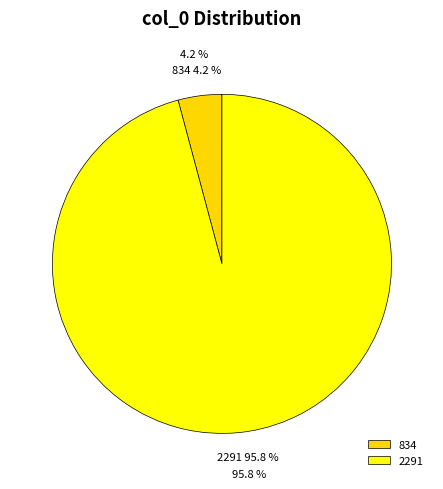

Which slice is the smallest?

834